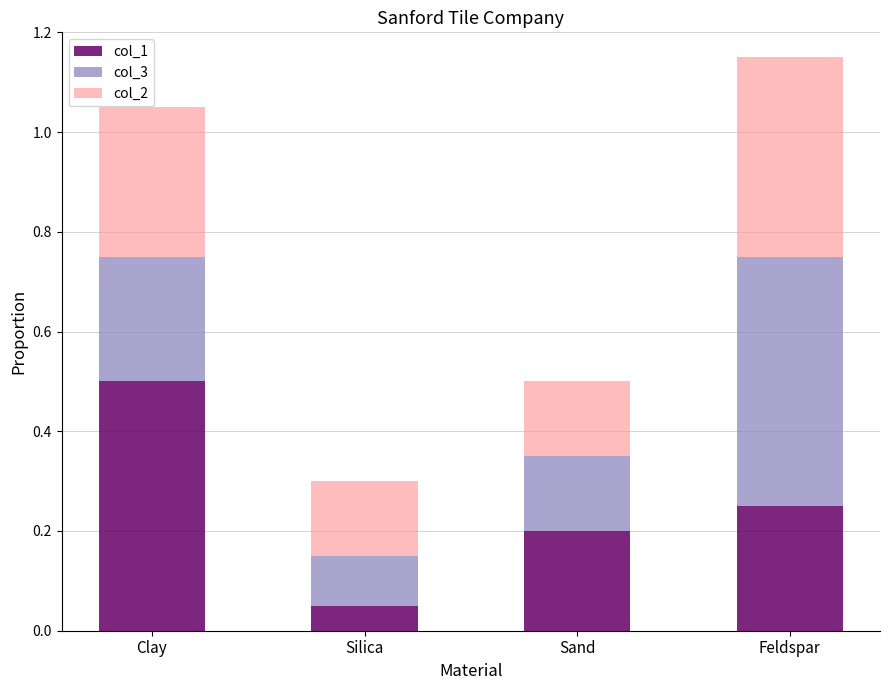

At which label does col_1 reach its peak?

Clay